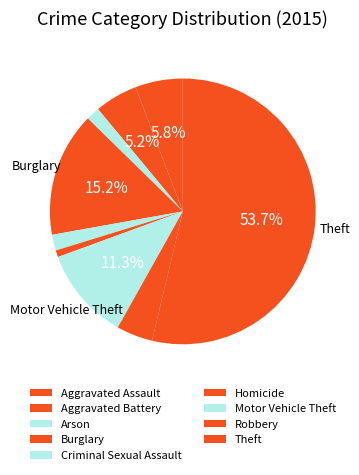

What percentage is the Robbery slice, to the nearest percent?

4%